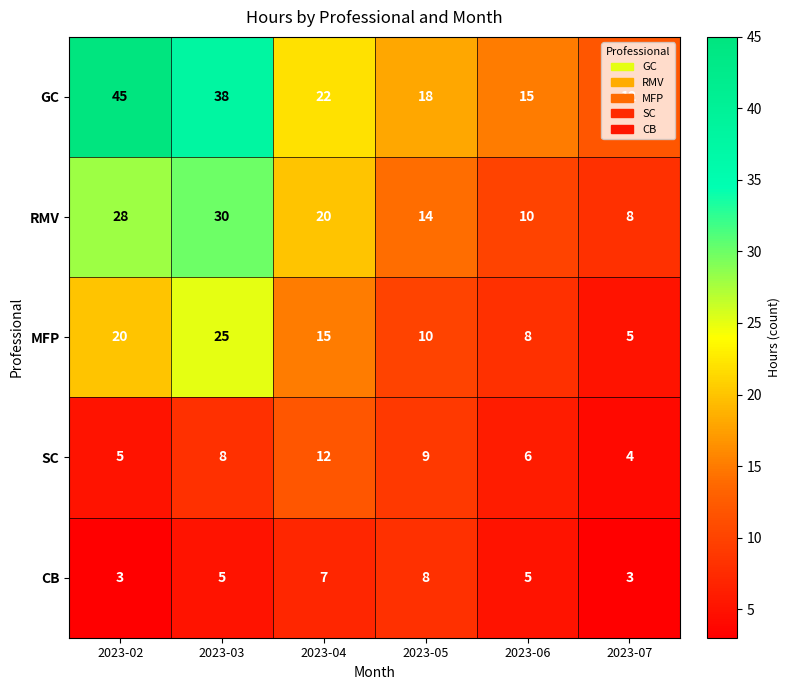

Is it true that GC equals 9 at 2023-04?

False